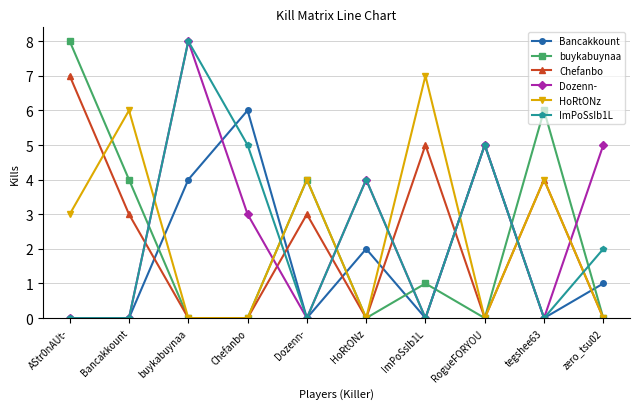

What is the difference between the second highest and minimum values in the Chefanbo series?

5